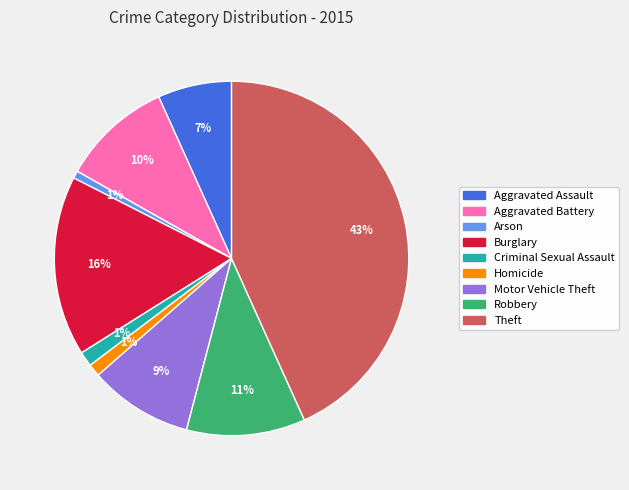

Between Theft and Homicide, which is larger?

Theft